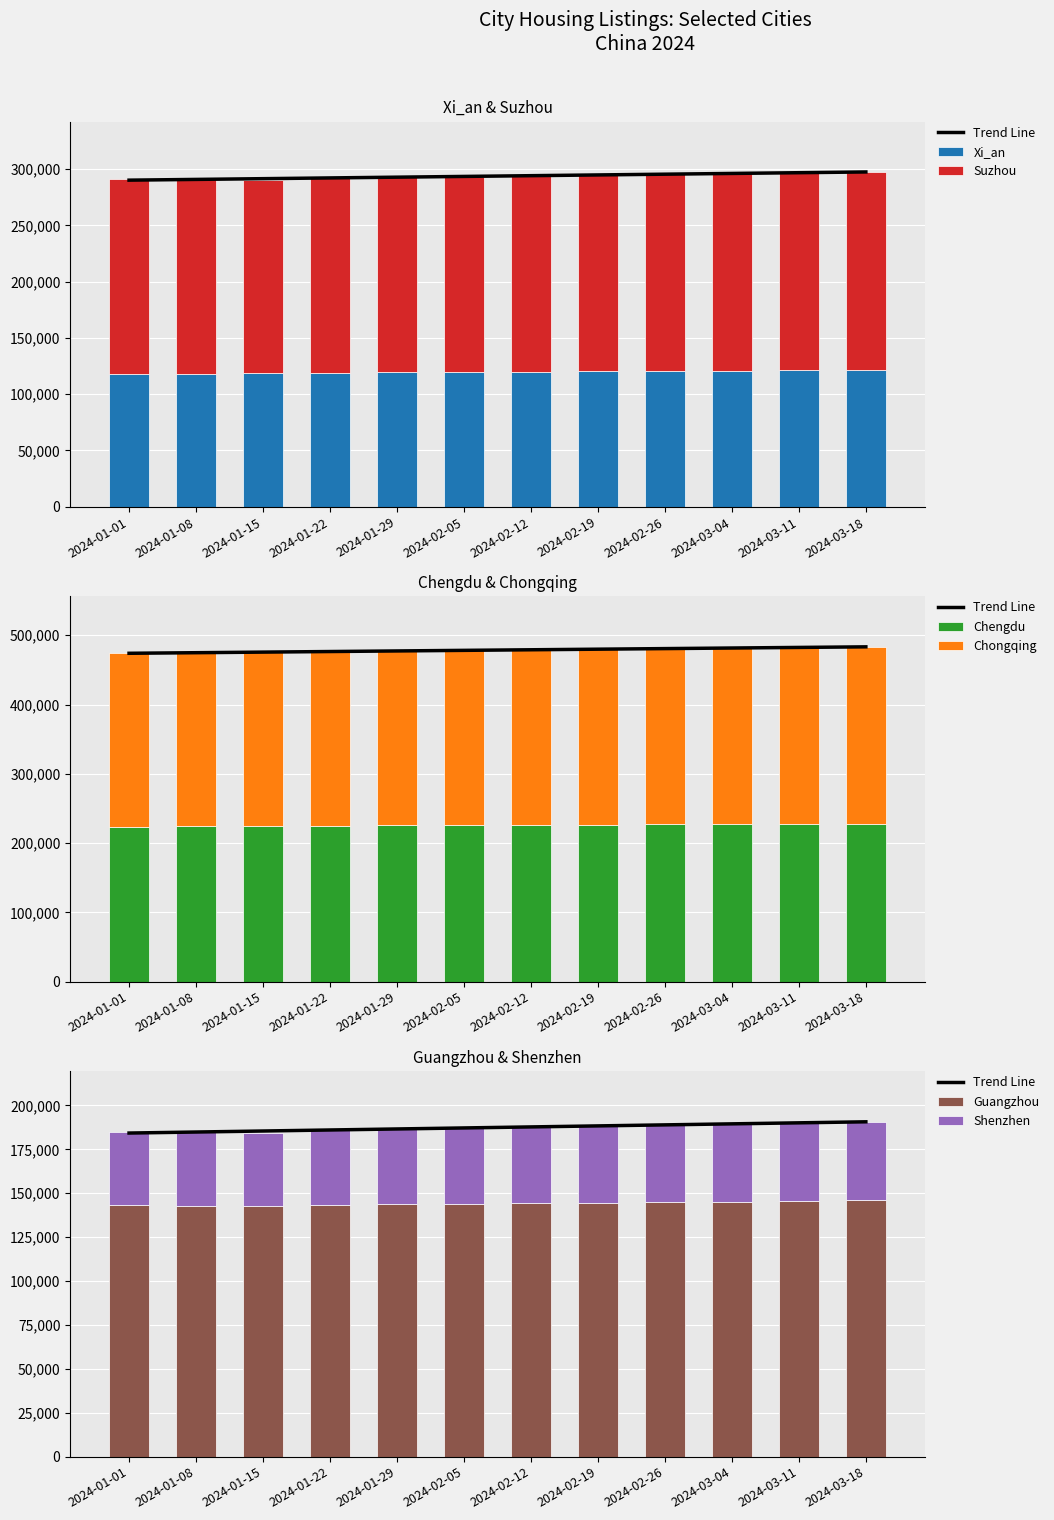

What is the sum of the Xi_an values at 2024-03-04 and 2024-01-08?

239259